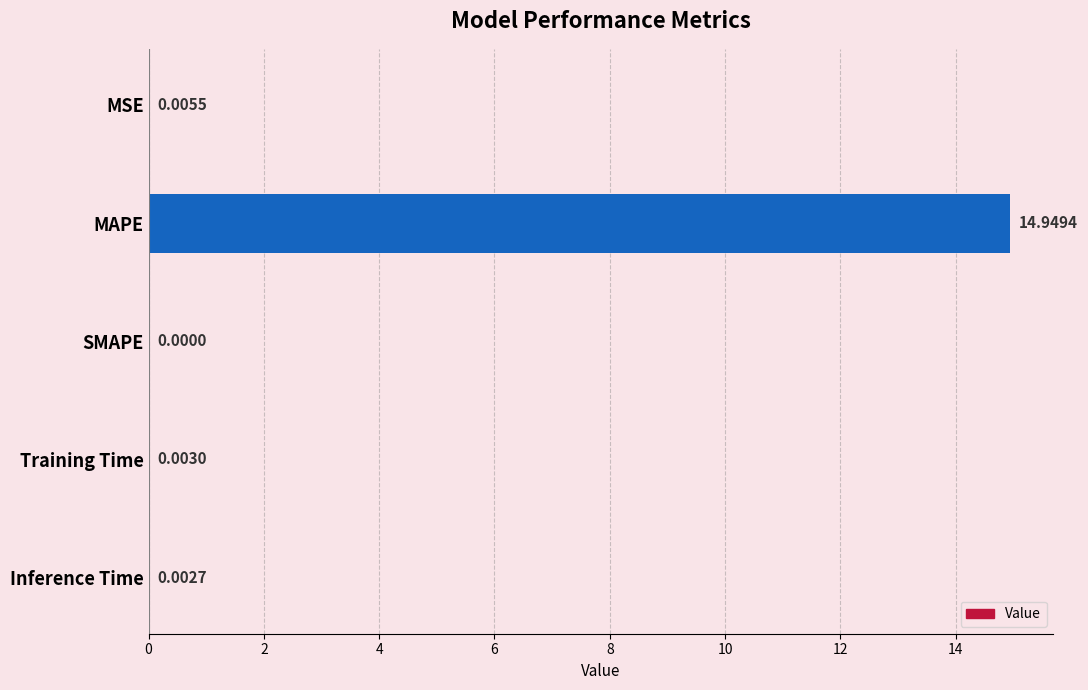

What is the sum of all values?

15.0